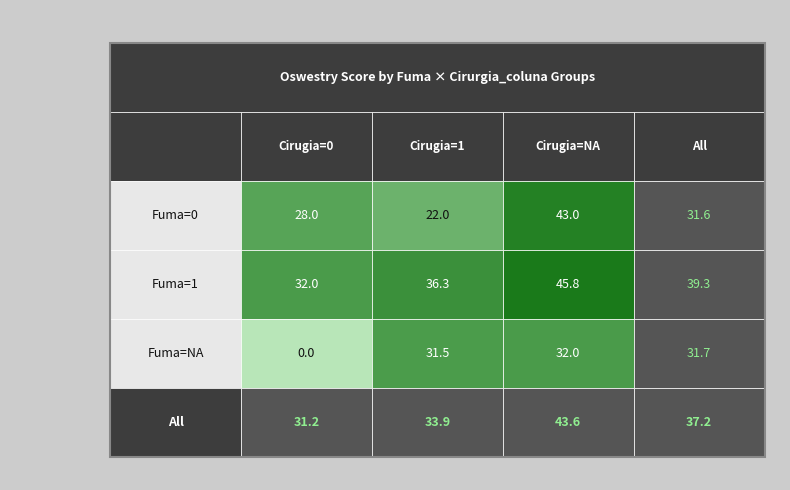

Which series has the largest total across all categories?

Fuma=1